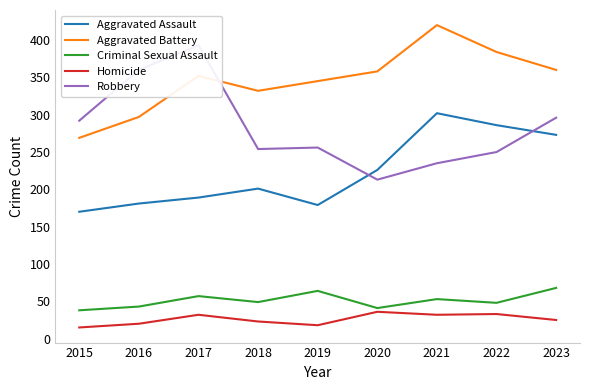

Between 2016 and 2021, which series saw the biggest shift?

Robbery